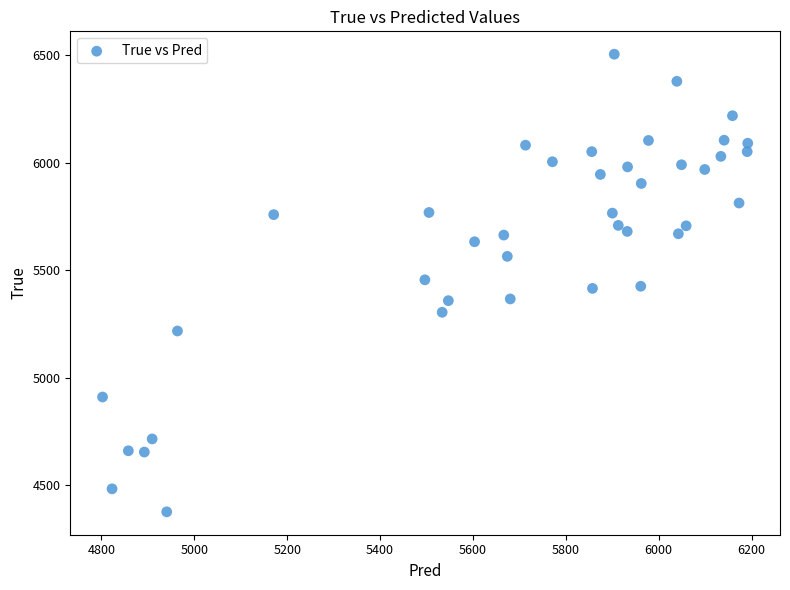

What is the range of Y values (max minus min)?

2128